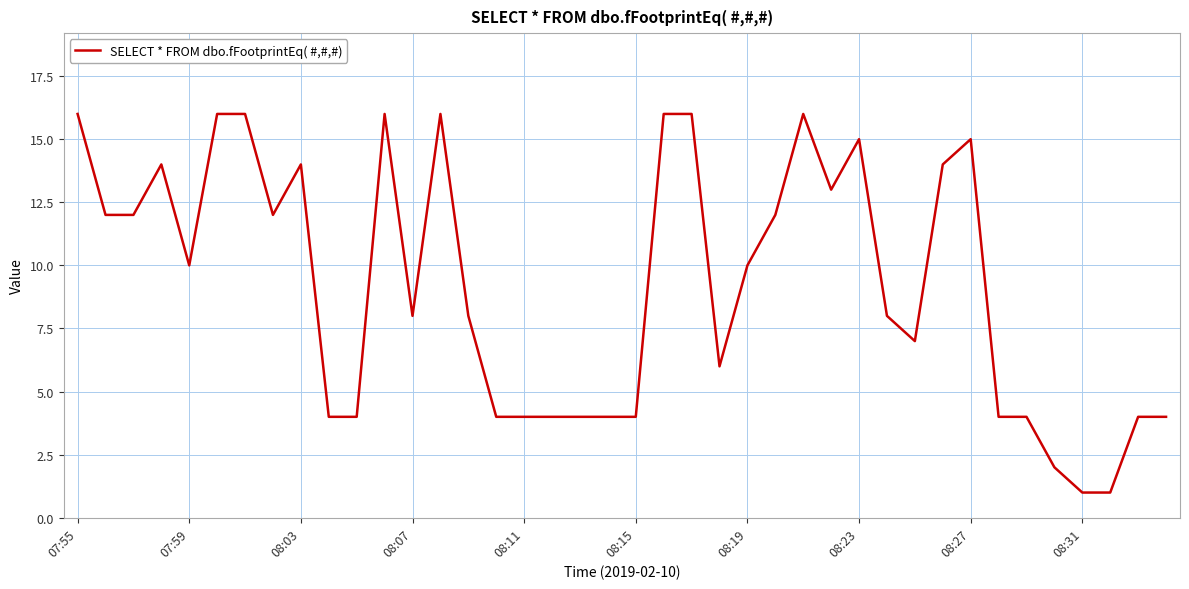

How many distinct data groups are displayed?

1